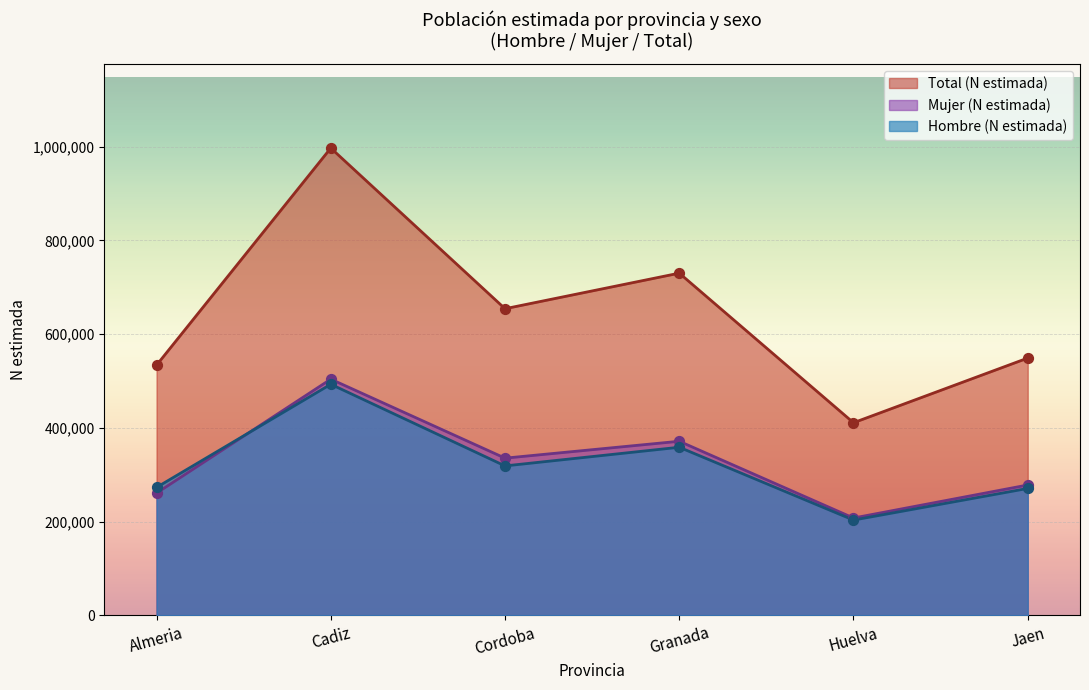

Which series has the largest Y range (max minus min)?

Total (N estimada)